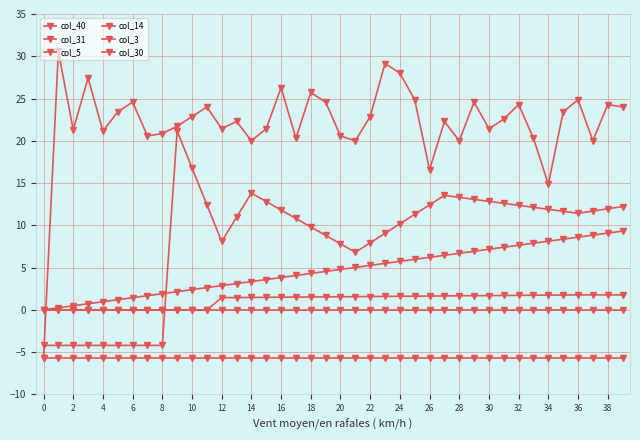

What is the maximum value for col_31?

1.8